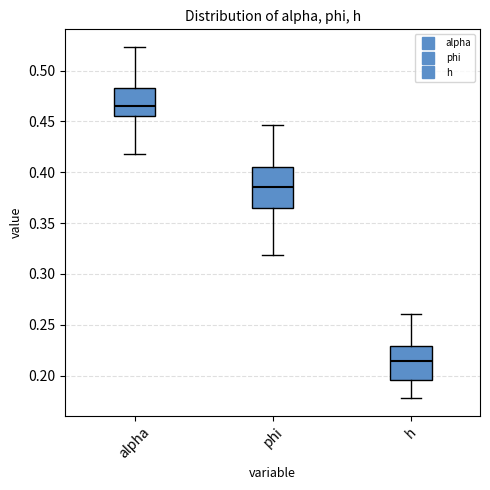

Reading left to right, transcribe this box plot: for each box, give where its median line is, the range the box spans, and where its two whiskers end, as read against the y-axis. The values are not printed on the chart, so give them approximately, as read against the axis.

alpha: median 0.465, box 0.455 to 0.485, whiskers 0.420 to 0.525
phi: median 0.385, box 0.365 to 0.405, whiskers 0.320 to 0.445
h: median 0.215, box 0.195 to 0.230, whiskers 0.180 to 0.260